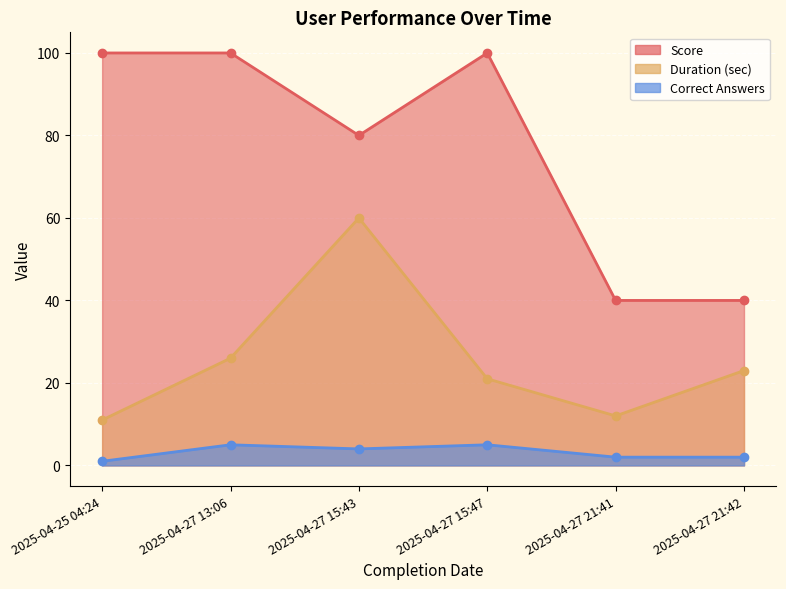

At which category does Score reach its first local peak?

2025-04-27 15:47